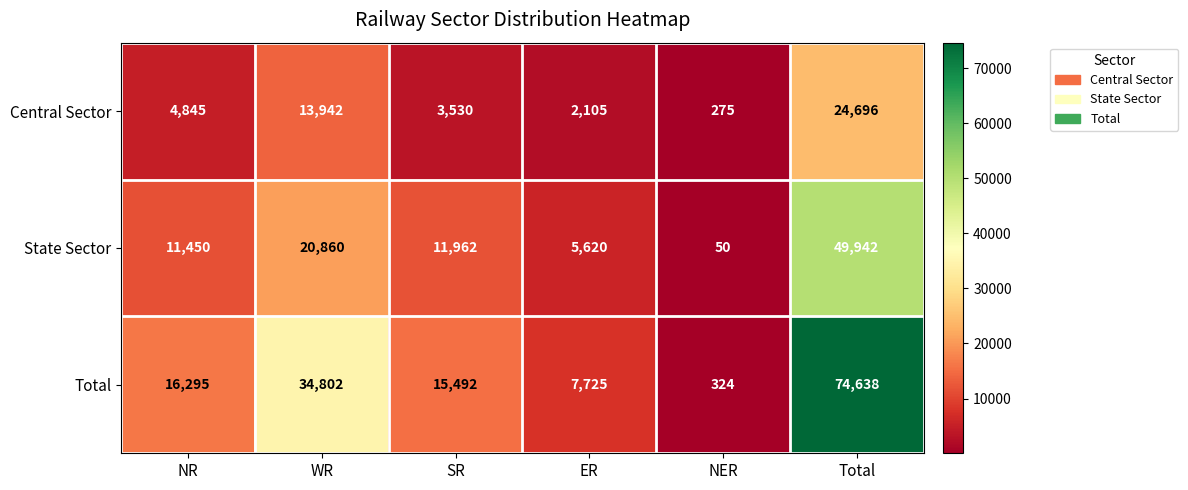

List the series in order of their peak value, highest first.

Total, State Sector, Central Sector